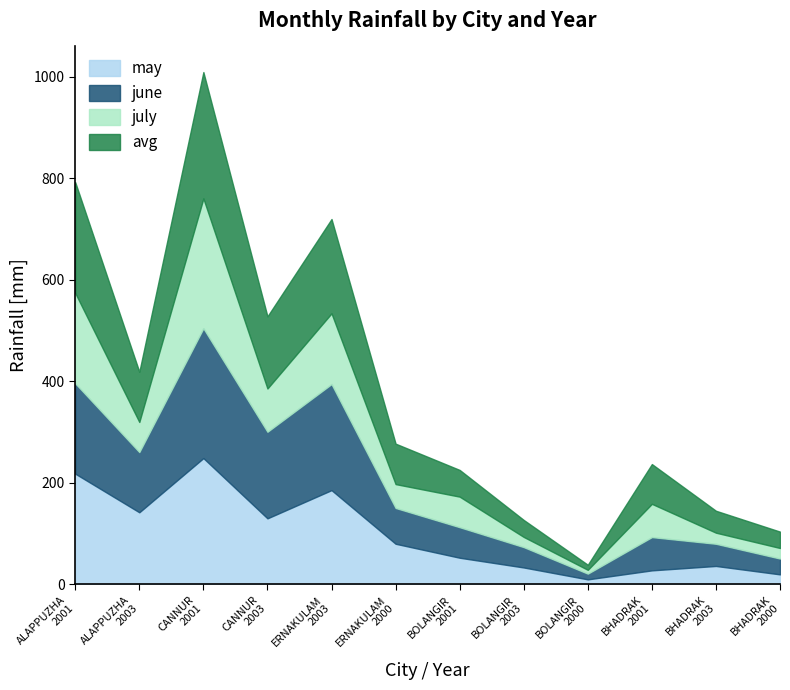

What is the maximum value for may?

248.8